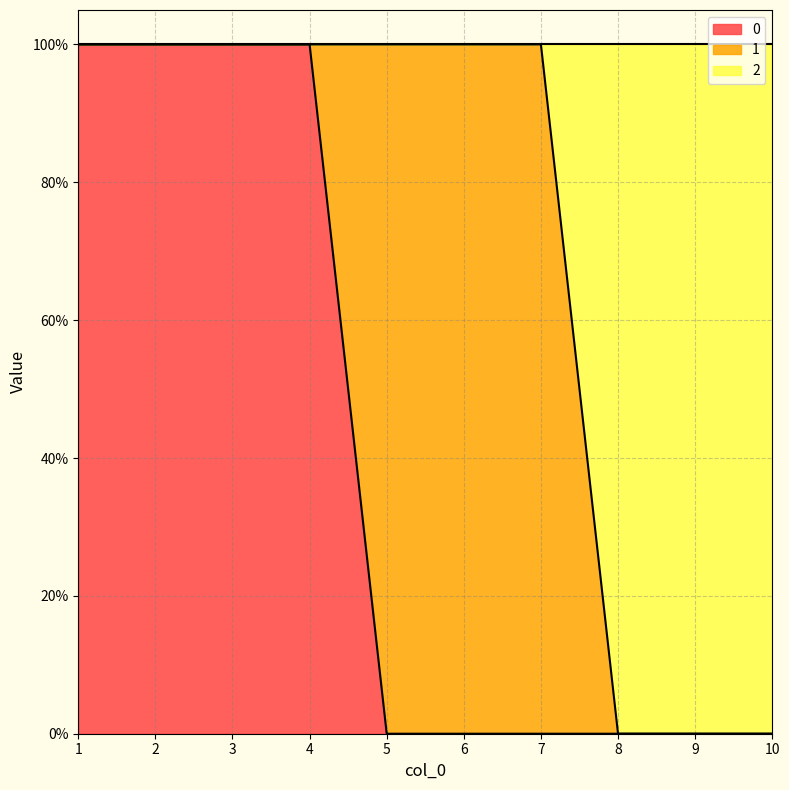

How many 2 values are between 0 and 1?

10